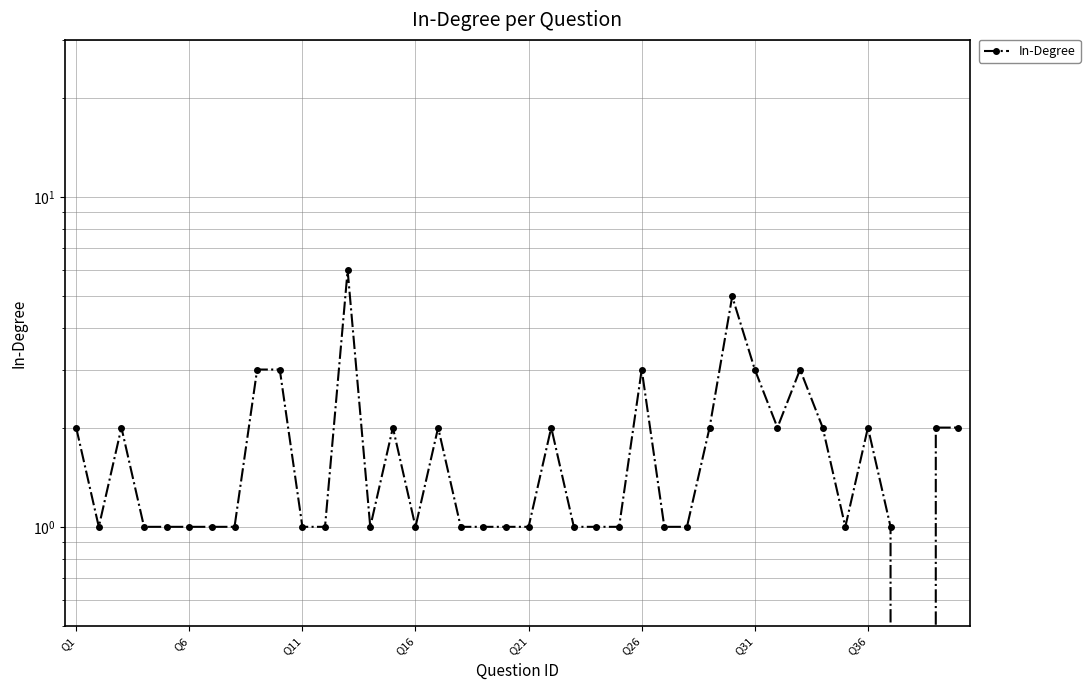

How many interior local valleys (lower than both neighbors) does the data have?

6